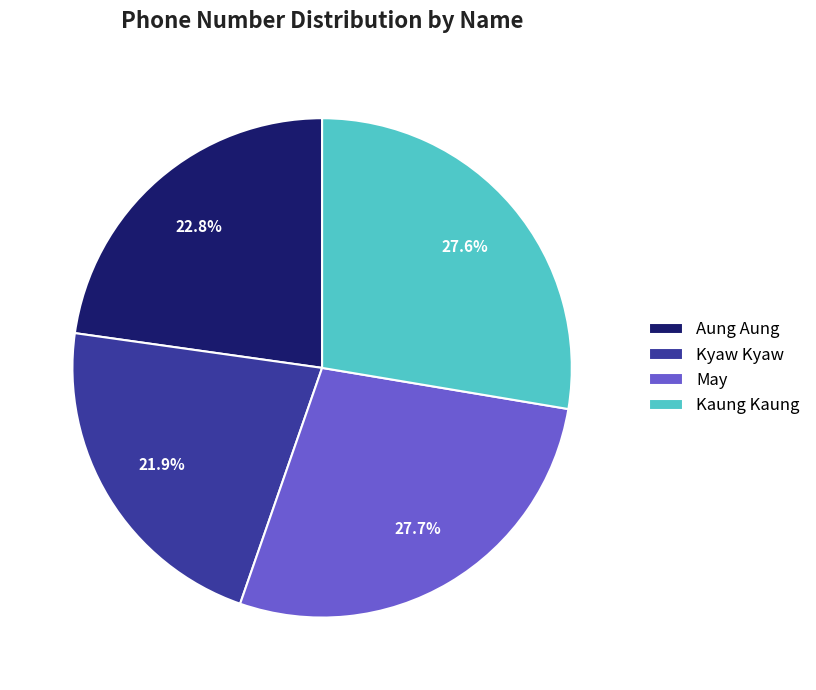

What is the smallest slice in the pie chart?

Kyaw Kyaw